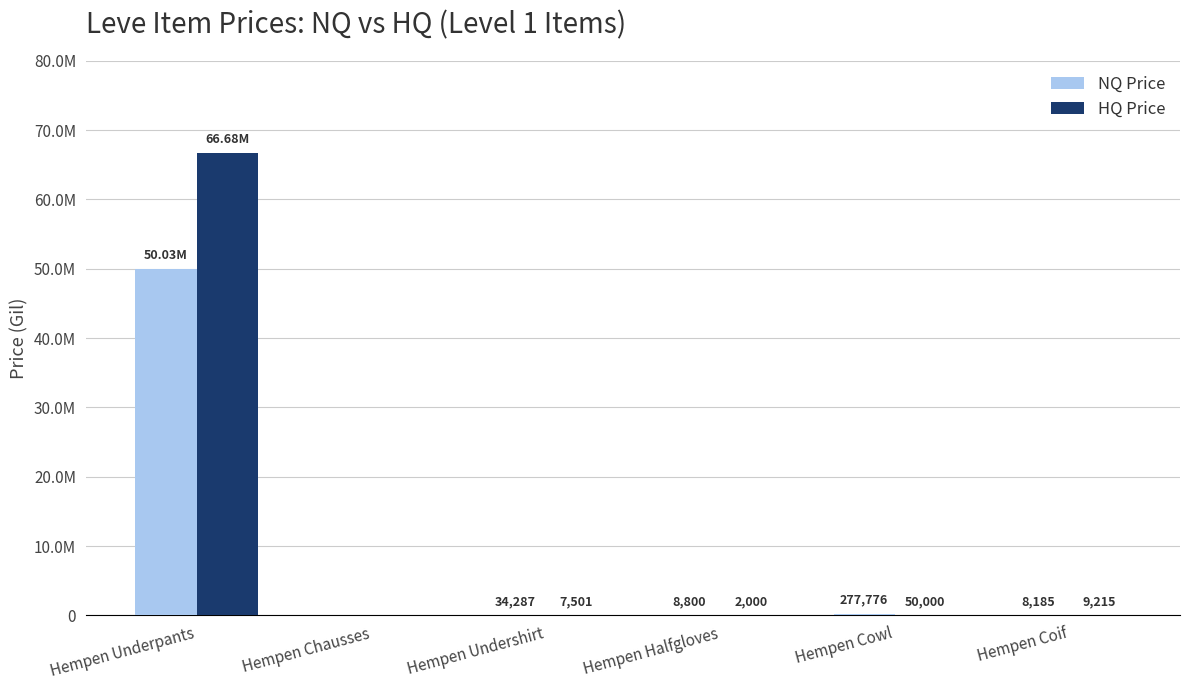

At which label does NQ Price first exceed 34287?

Hempen Underpants